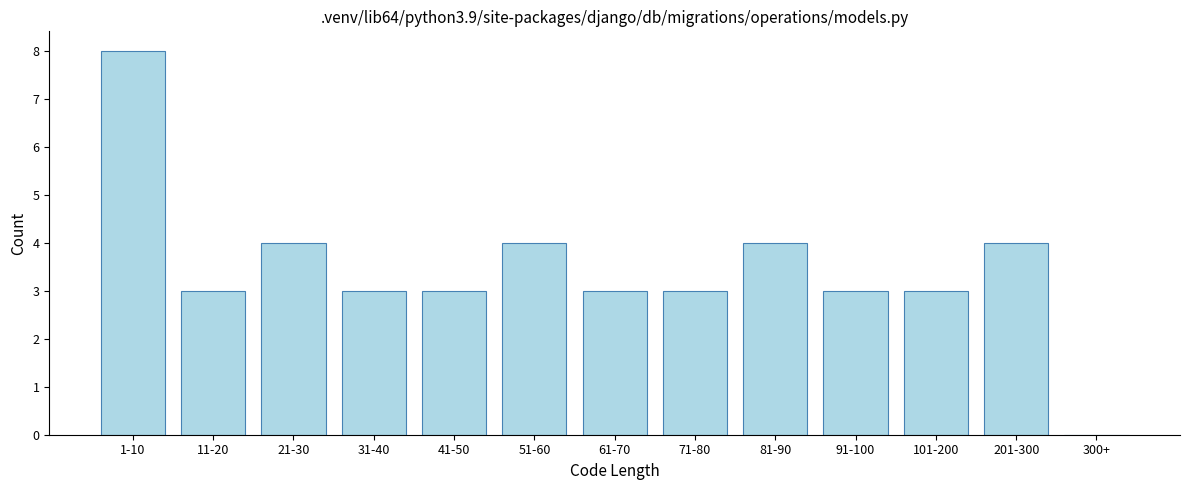

Reading left to right, list all the values displayed in this chart.

1-10=8	11-20=3	21-30=4	31-40=3	41-50=3	51-60=4	61-70=3	71-80=3	81-90=4	91-100=3	101-200=3	201-300=4	300+=0